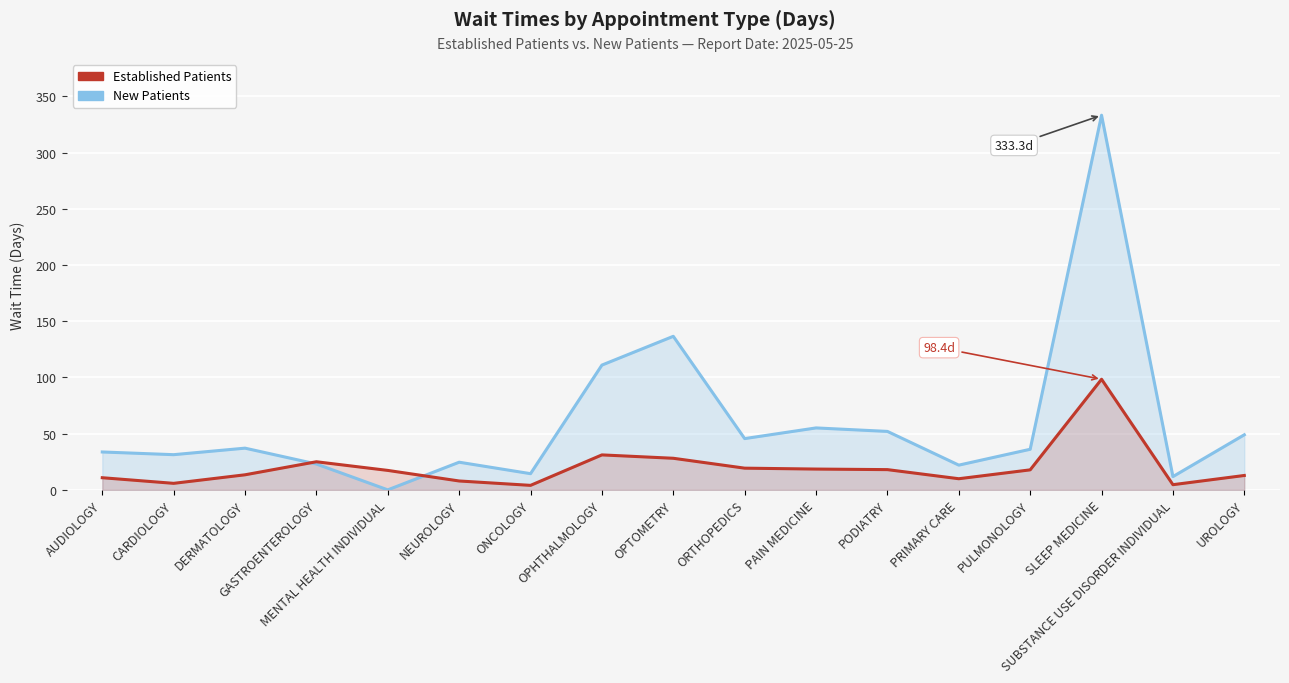

What is the greatest value displayed?

333.3